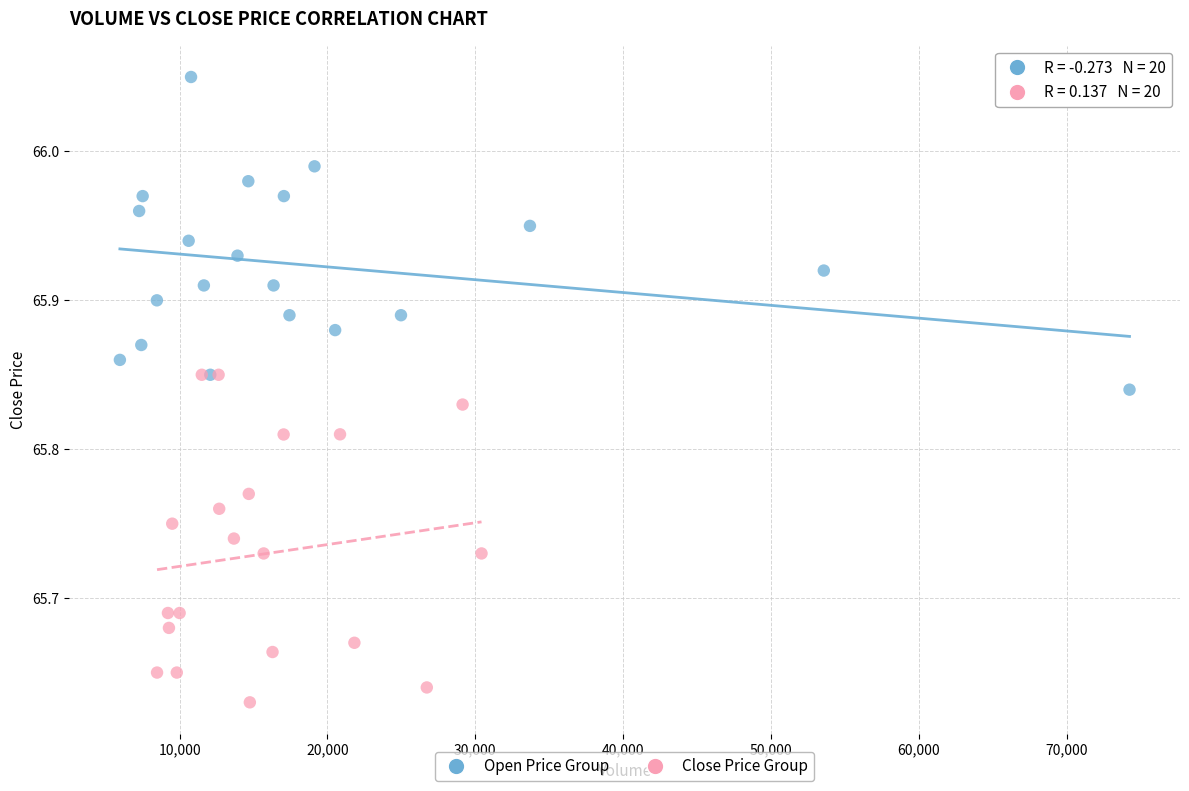

Which series reaches the minimum Y coordinate?

Close Price Group